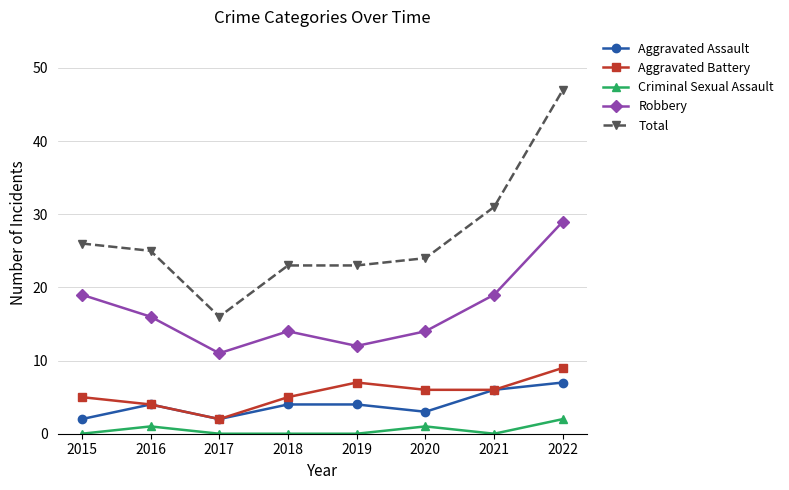

What is the difference between the Robbery values at 2018 and 2019?

2